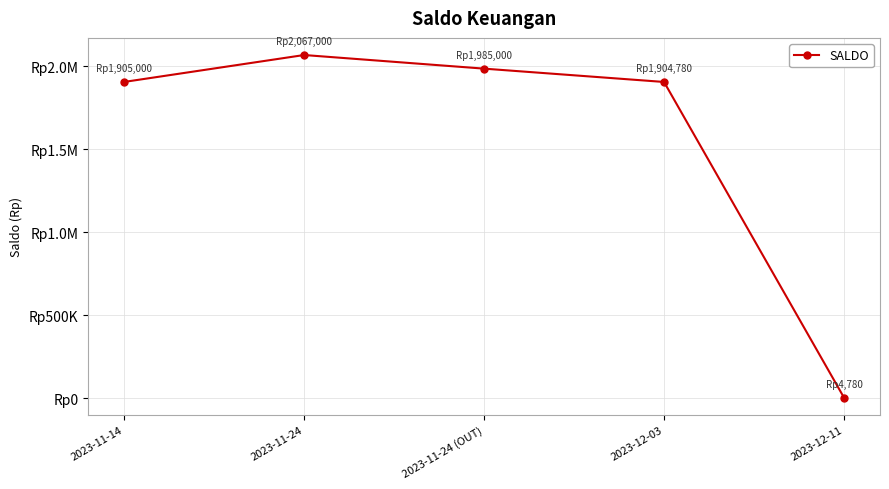

What is the label of the 4th point from the left?

2023-12-03